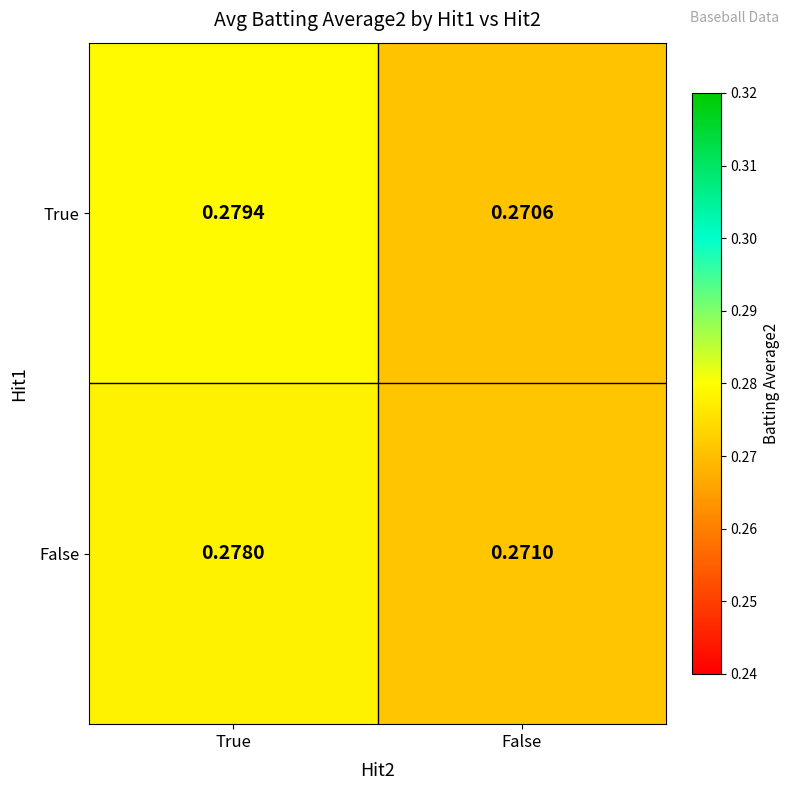

List the series in order of their overall mean, highest first.

True, False